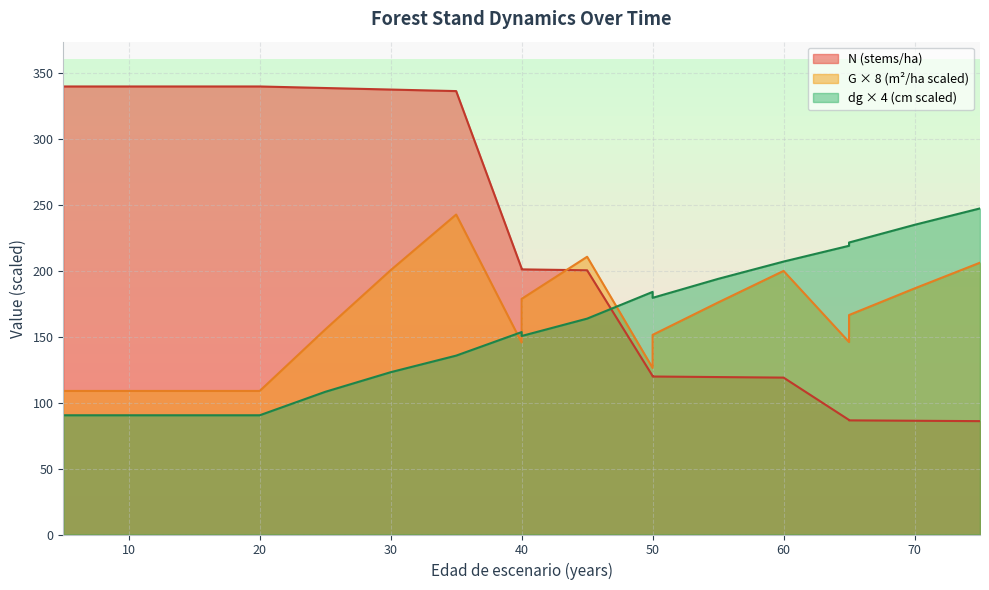

At which label does G first exceed 155?

25